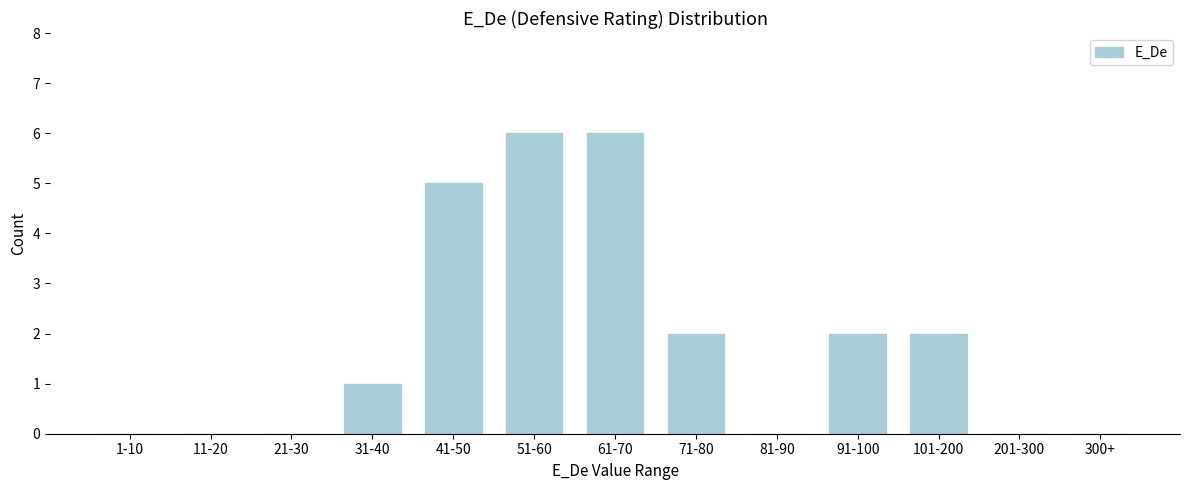

Reading right to left, extract all data points from this chart.

300+=0	201-300=0	101-200=2	91-100=2	81-90=0	71-80=2	61-70=6	51-60=6	41-50=5	31-40=1	21-30=0	11-20=0	1-10=0